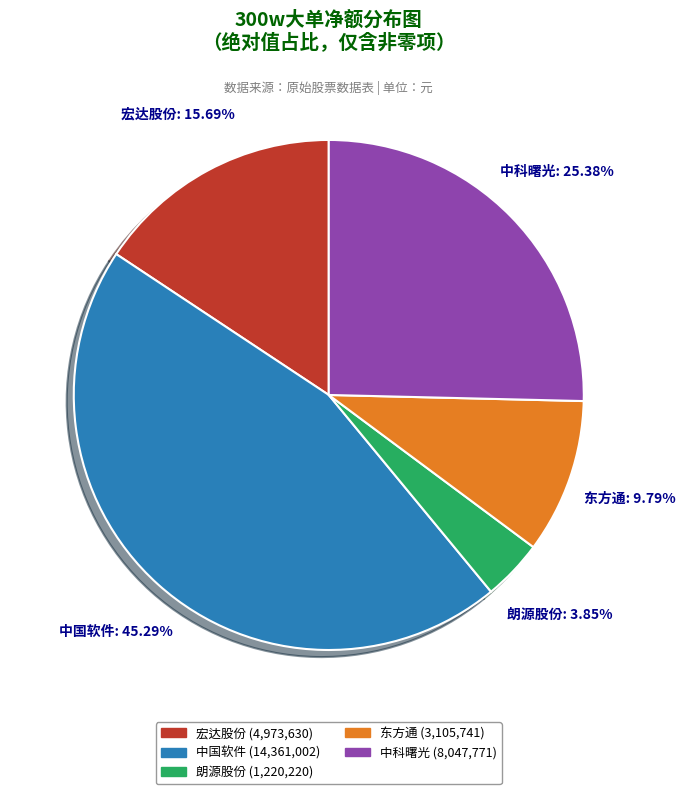

Do 宏达股份 and 中科曙光 together represent more than half of the pie?

No